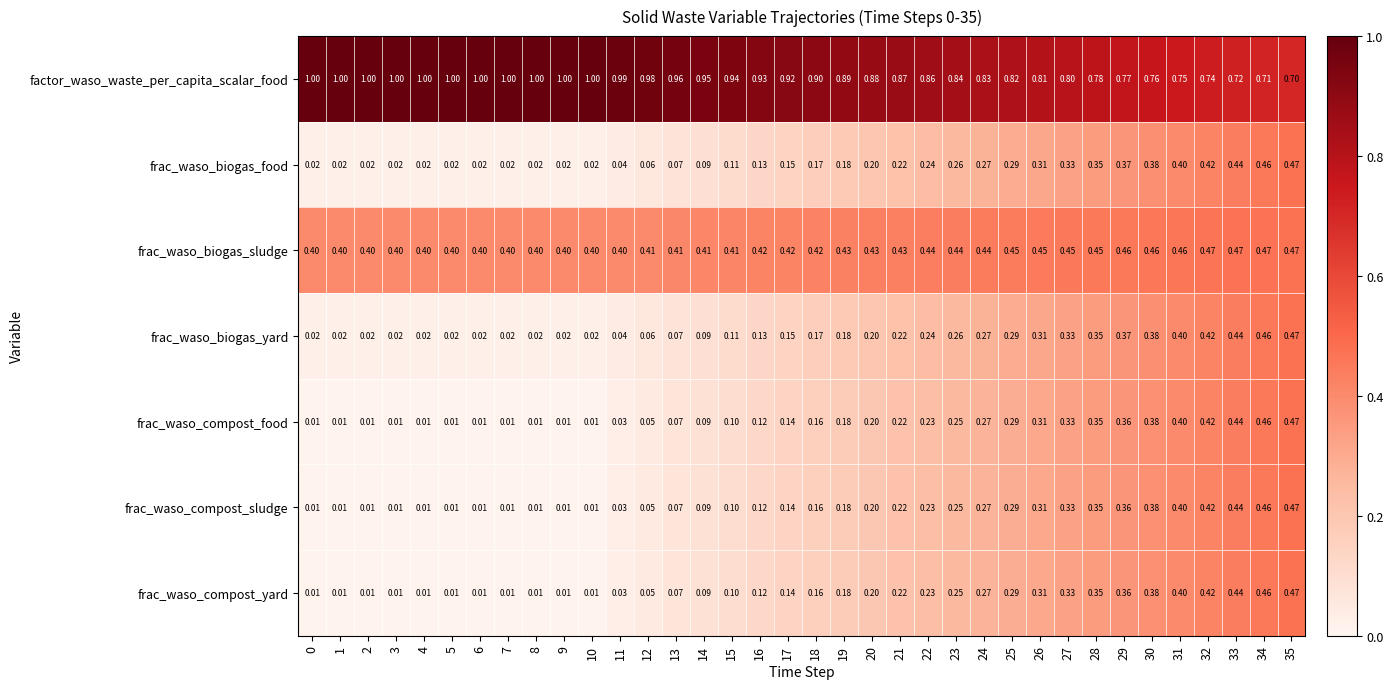

Is the value of frac_waso_compost_food at 2 greater than the value of frac_waso_compost_sludge at 25?

No